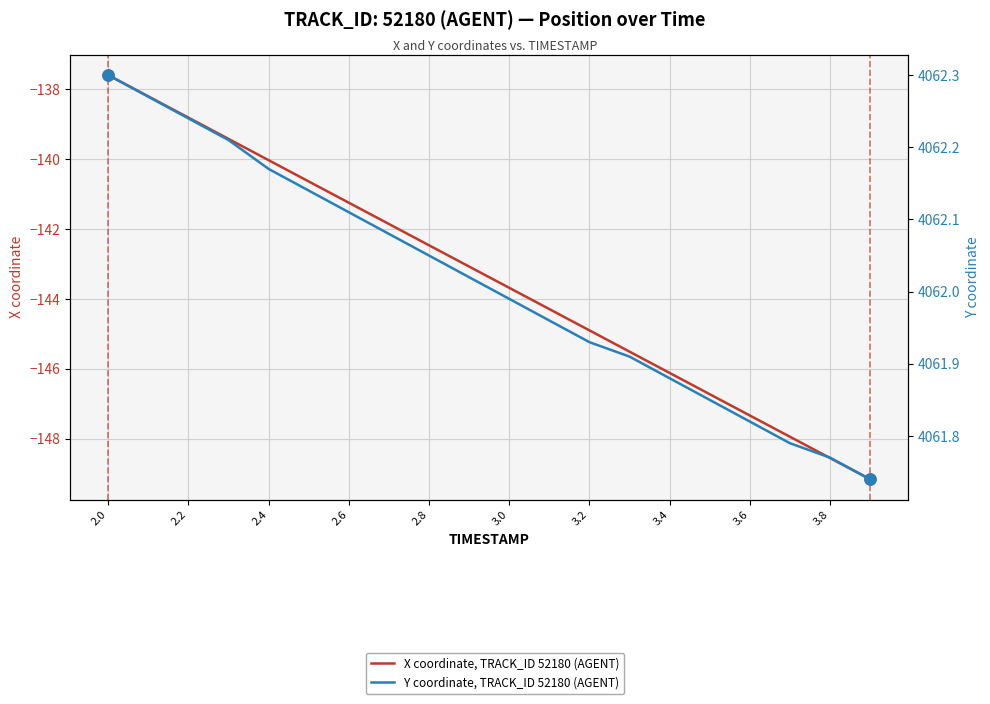

What is the difference between the maximum and minimum values in the X coordinate, TRACK_ID 52180 (AGENT) series?

11.6